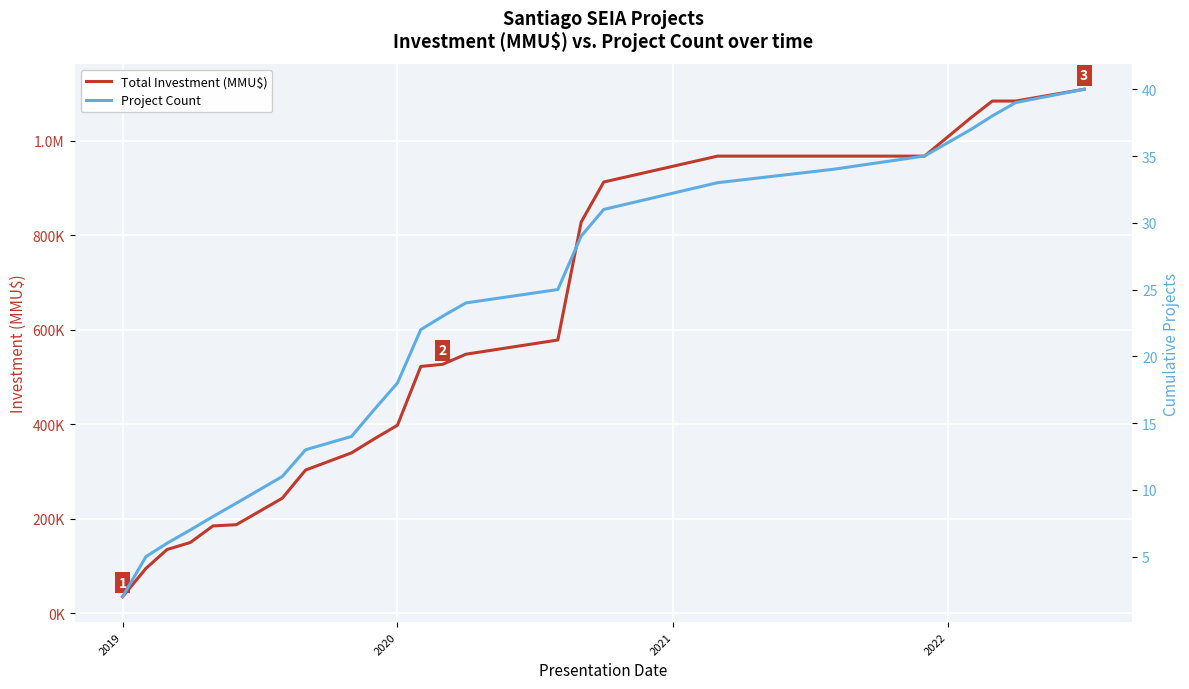

Which series changed the most between 2018 and 2020?

Total Investment (MMU$)